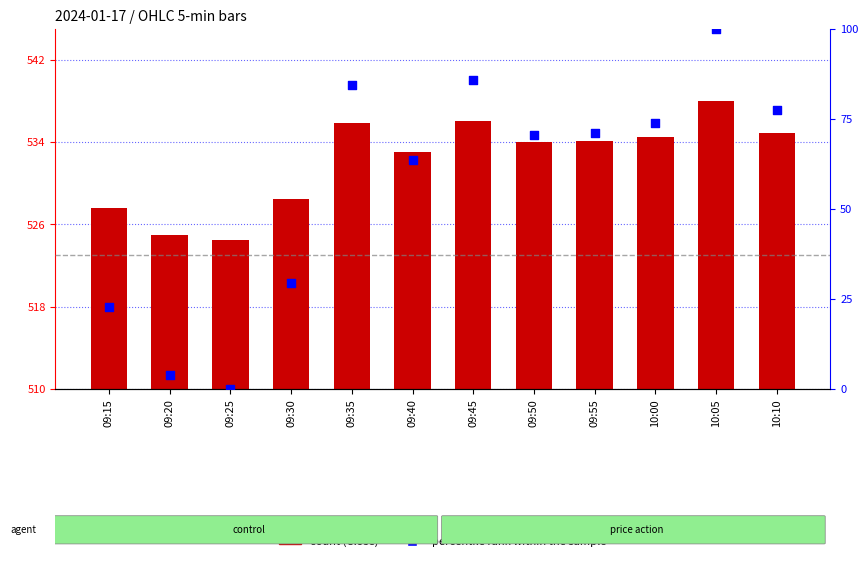

What is the total value across all series at 09:30?

557.8